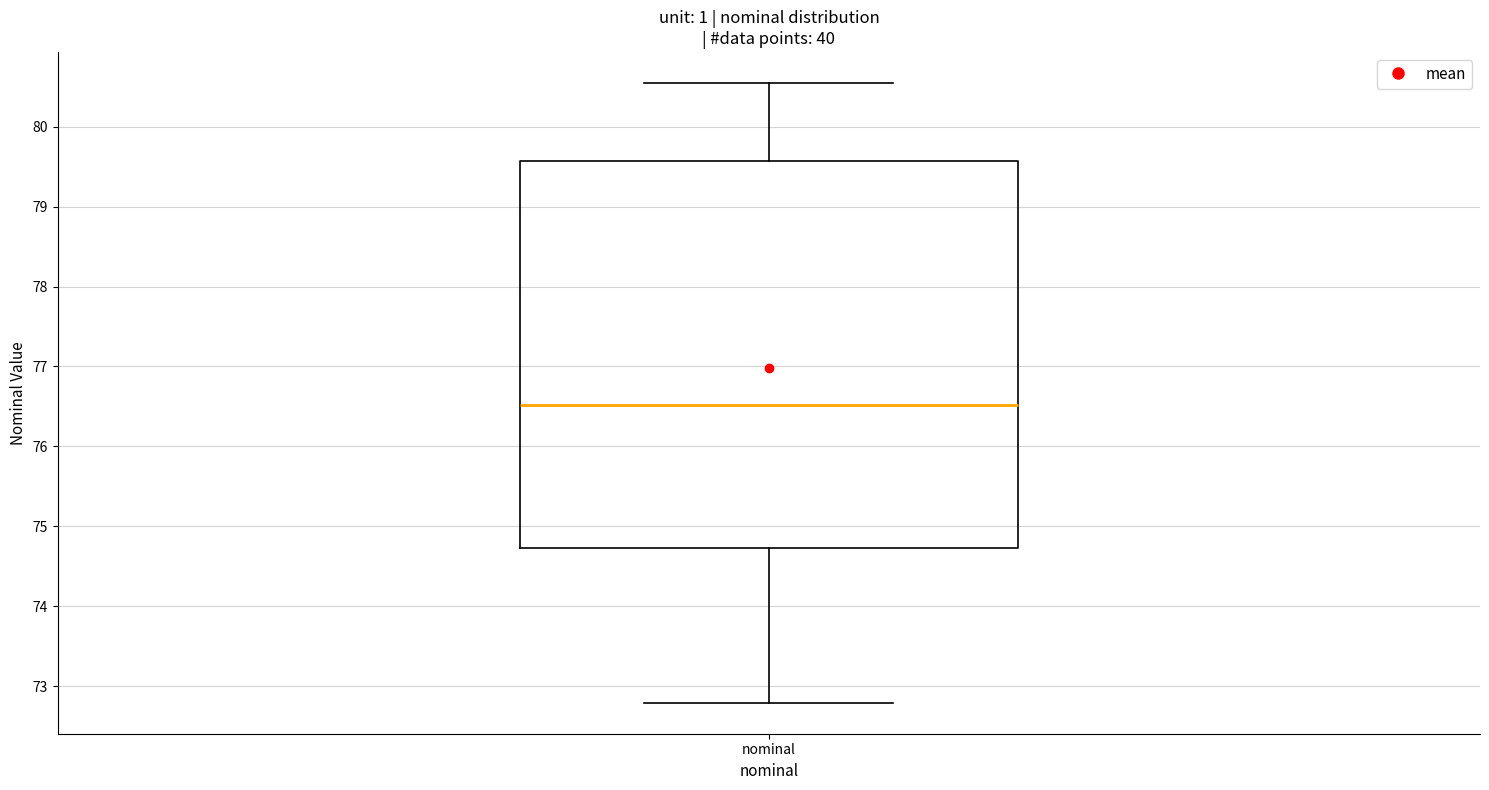

Where does the upper whisker of the box for nominal end on the y-axis? The values are not printed on the chart, so give them approximately, as read against the axis.

80.5